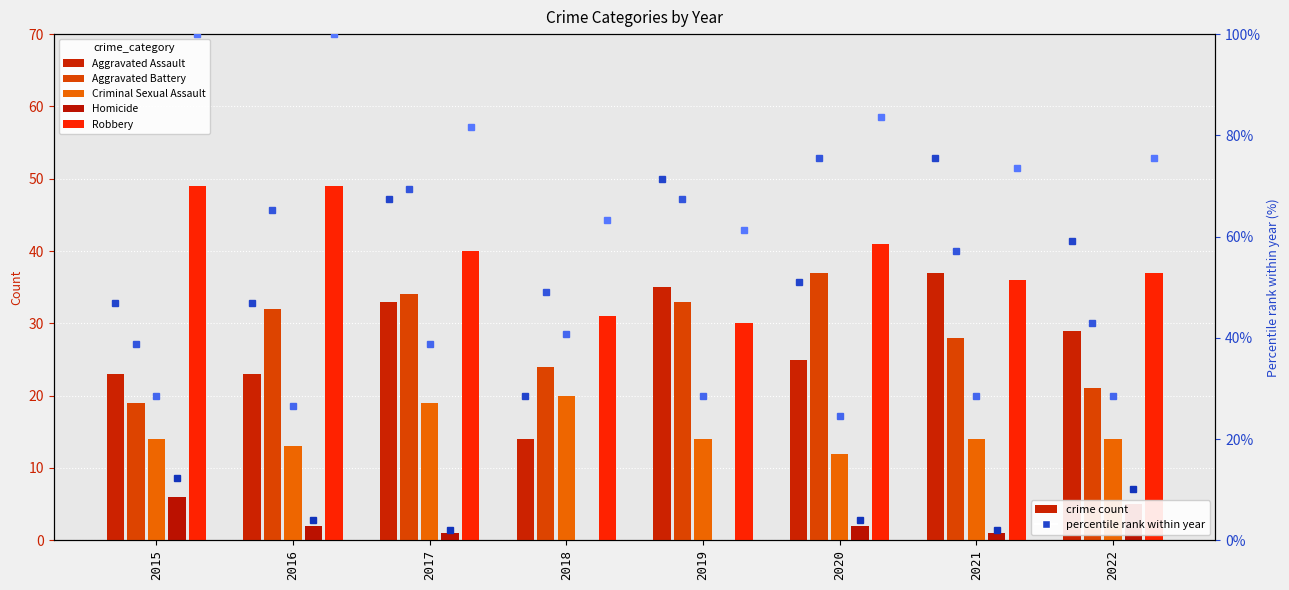

What is the lowest value of the Aggravated Assault series?

14